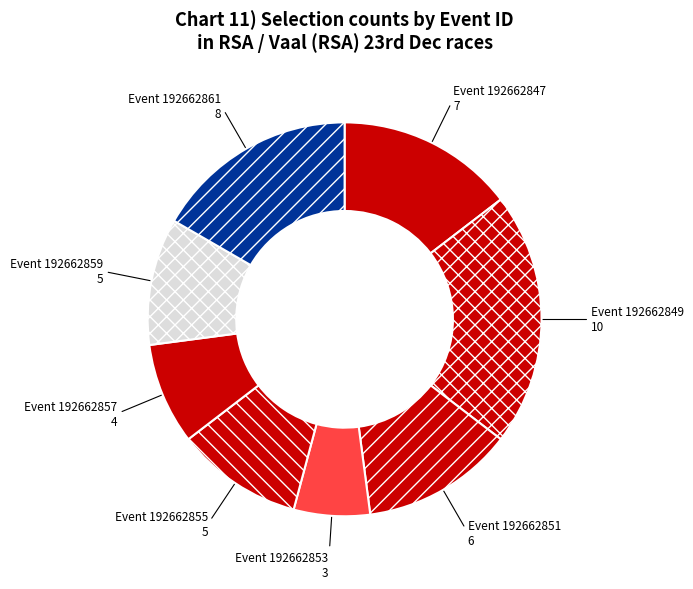

Which has a higher value, Event 192662857 4 or Event 192662853 3?

Event 192662857 4